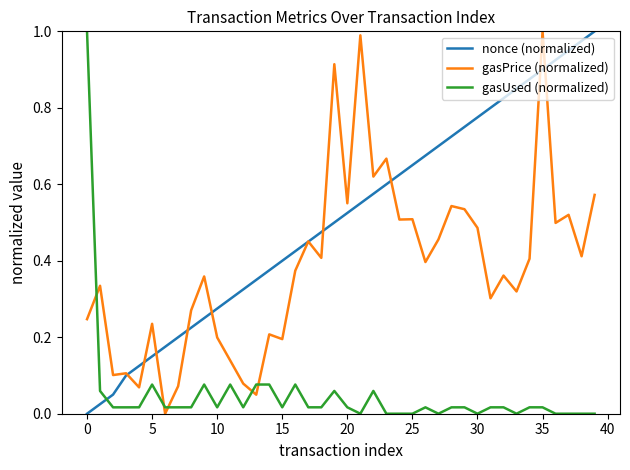

Which series has the largest total across all categories?

nonce (normalized)